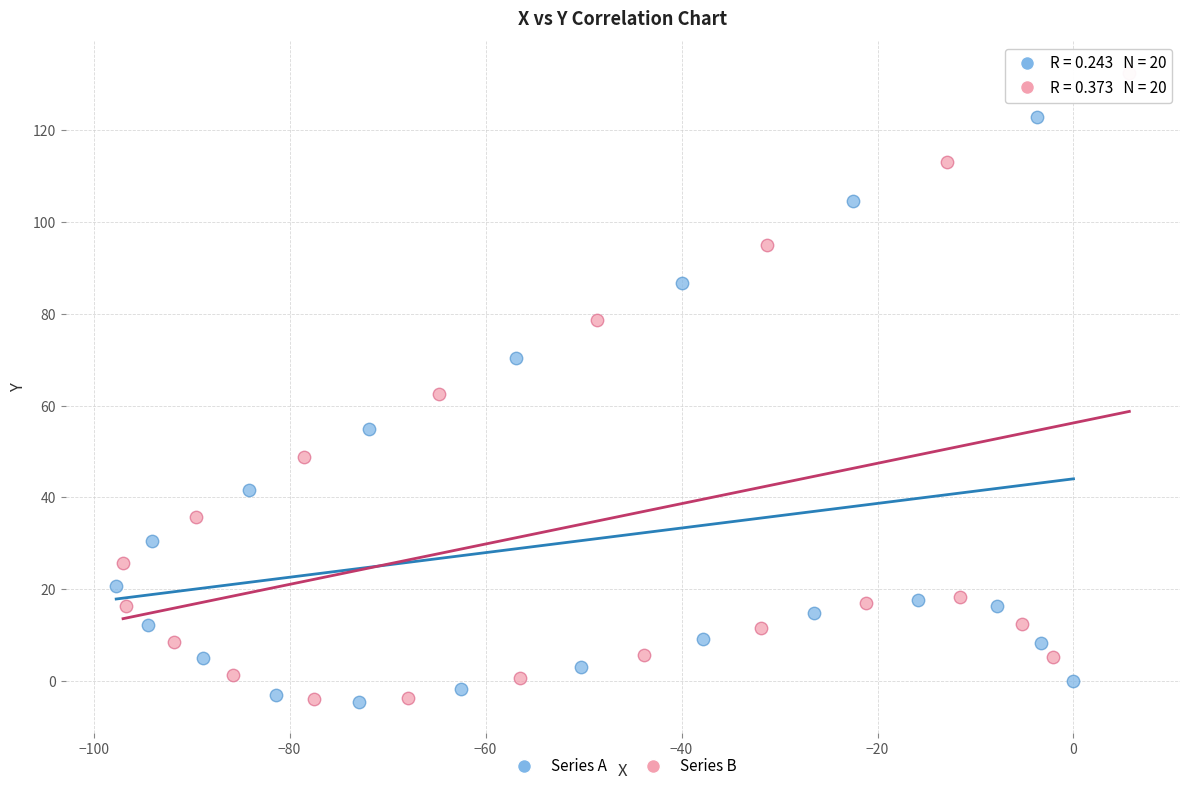

Which series contains the highest Y value?

Series B